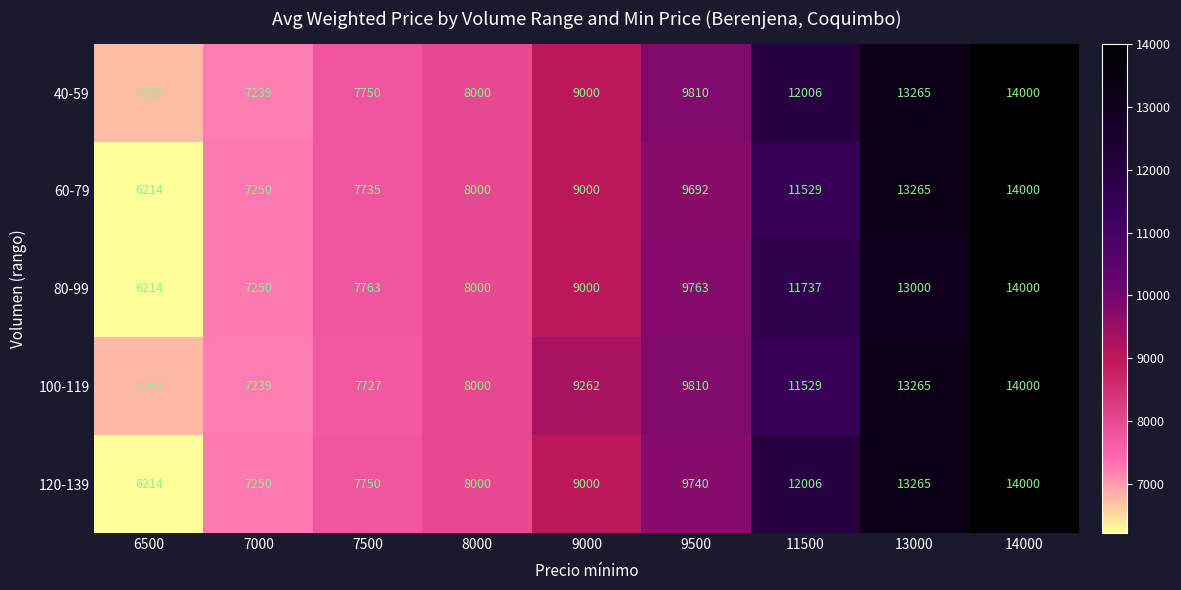

At which category is the sum across all series the highest?

14000